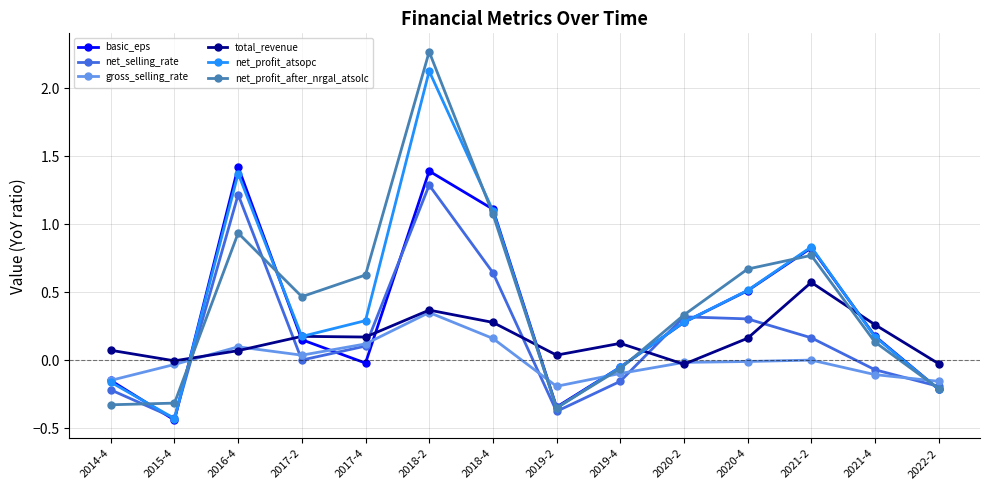

Which series changed the most between 2017-2 and 2018-2?

net_profit_atsopc